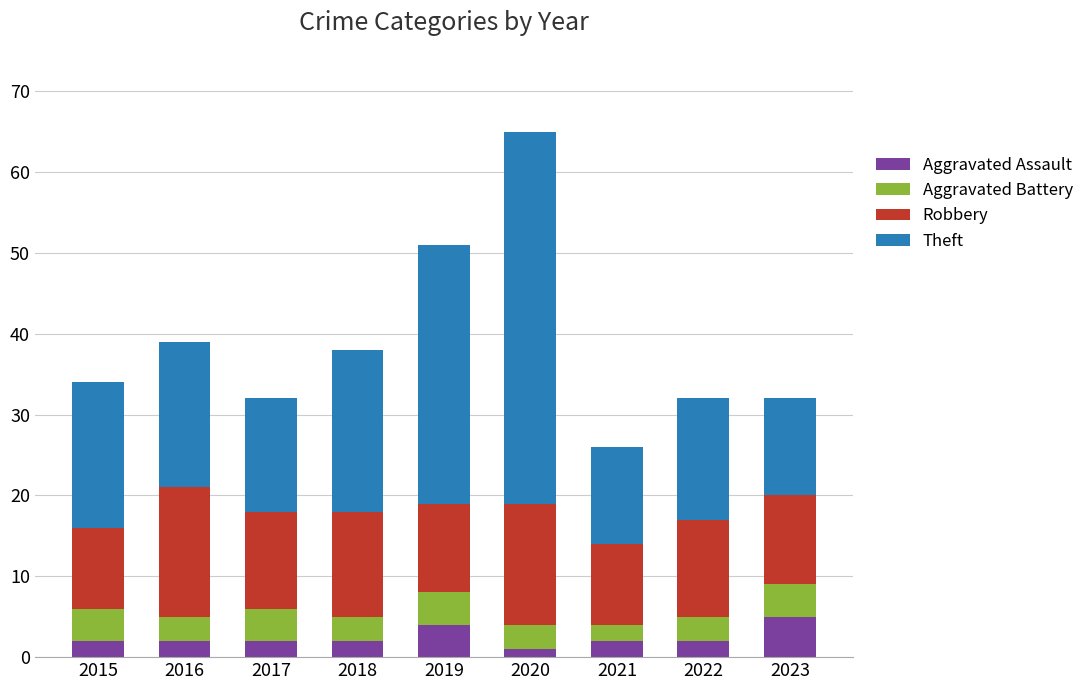

What is the total value across all series at 2021?

26